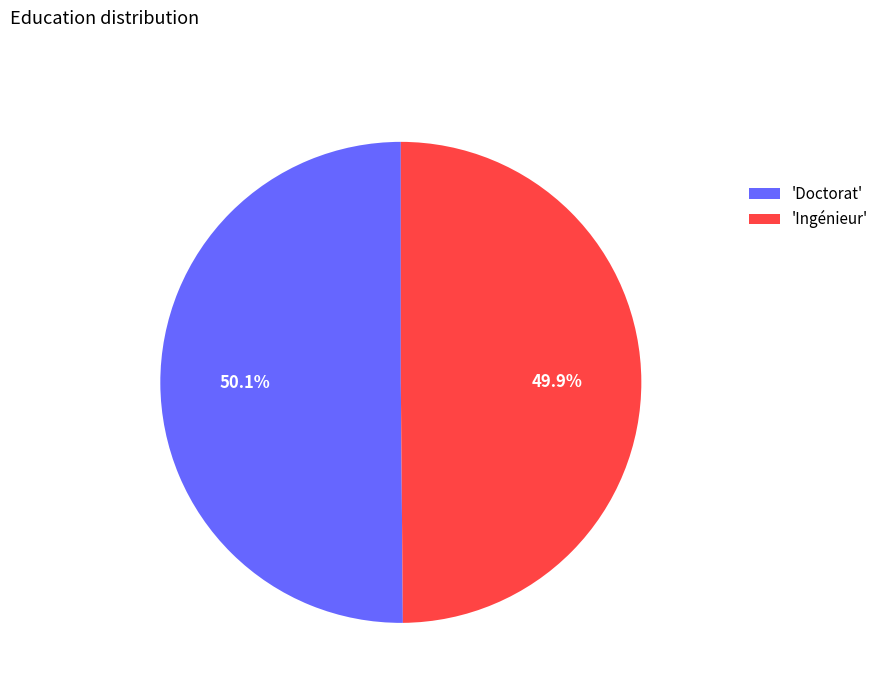

What is the ratio of the value at 'Ingénieur' to the value at 'Doctorat'?

1.0